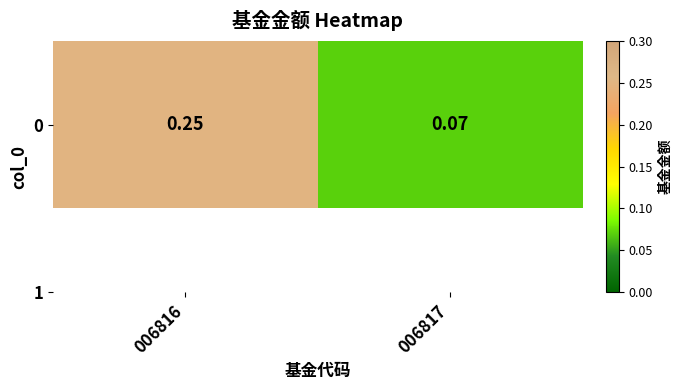

What is the difference between the values at 006816 and 006817?

0.2